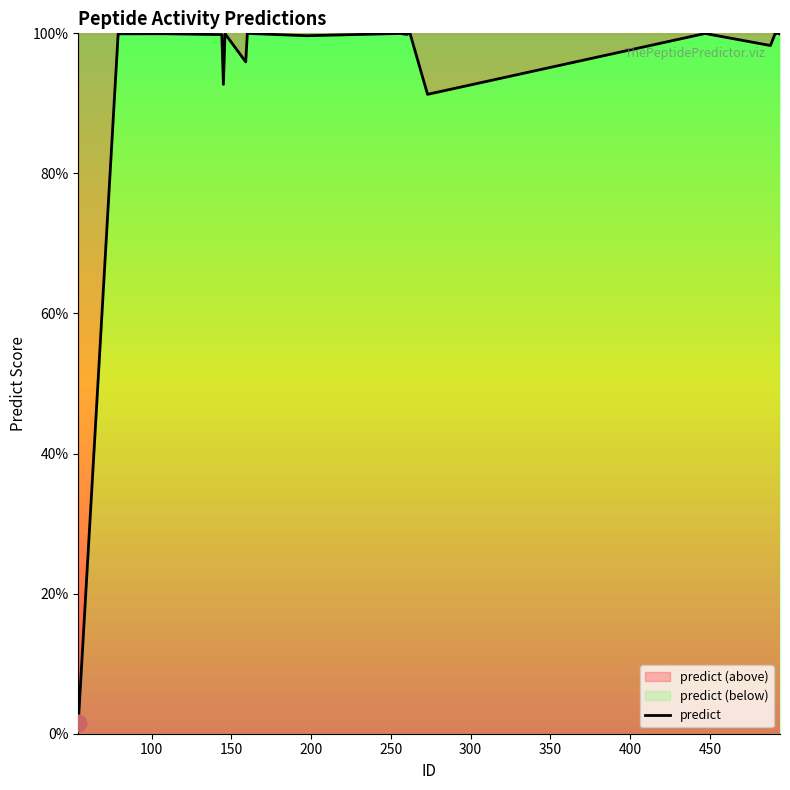

Is it true that the value at 197 is 0.3?

False